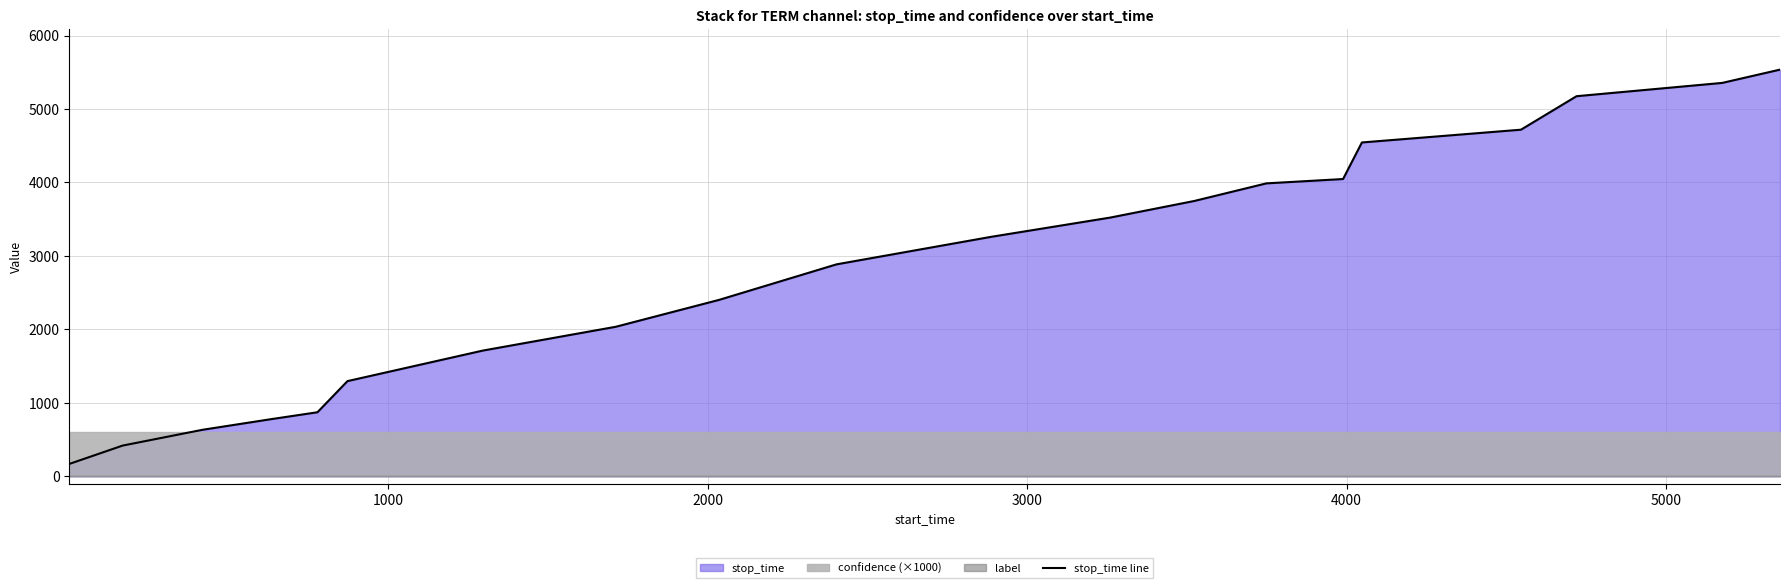

What is the minimum value for stop_time line?

167